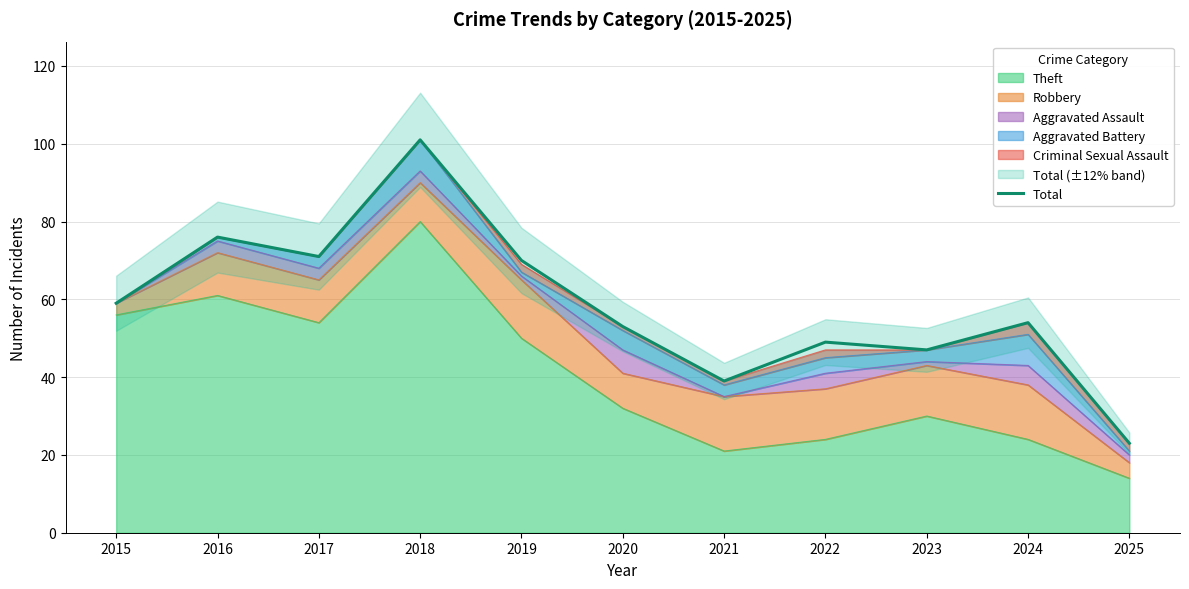

List the labels in order of value, smallest first.

2025, 2021, 2023, 2022, 2020, 2024, 2015, 2019, 2017, 2016, 2018